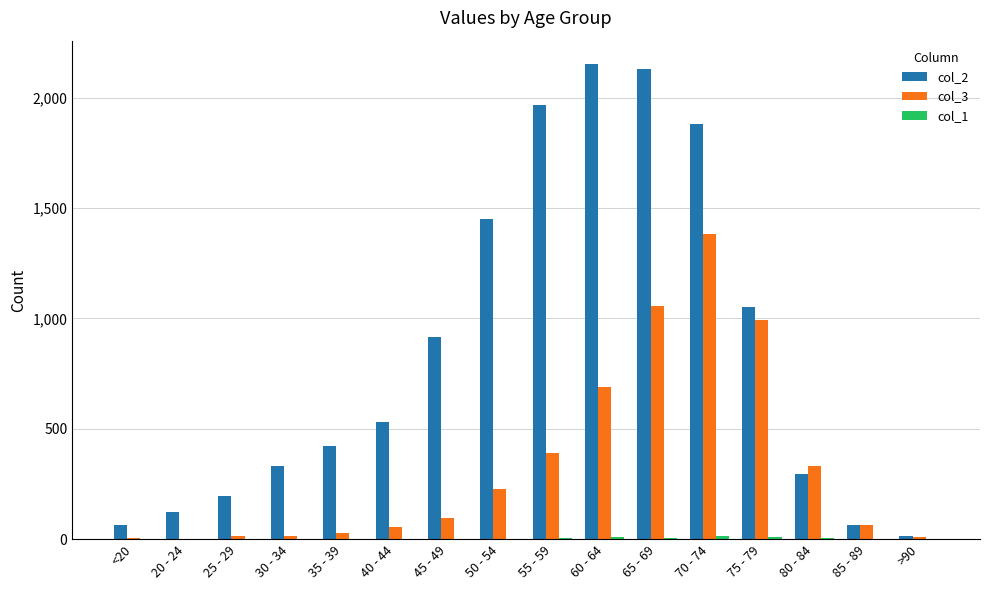

Is it true that col_3 equals 1144 at 60 - 64?

False